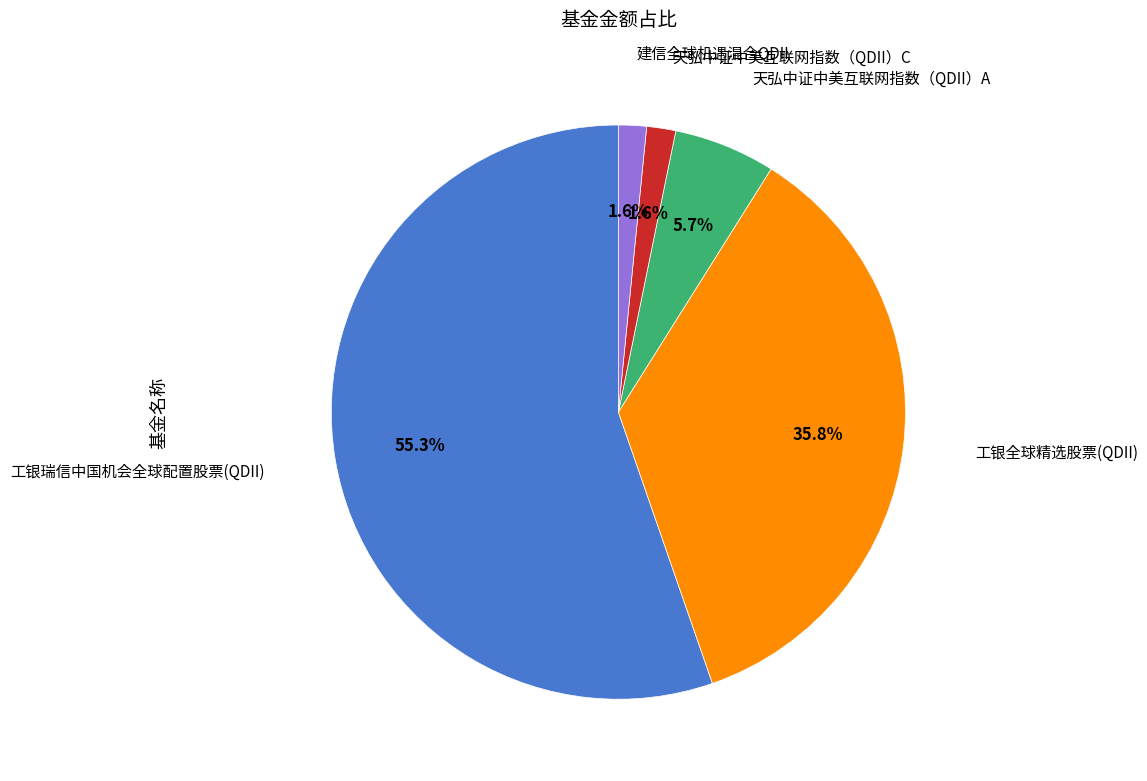

Does any single category account for the majority?

Yes